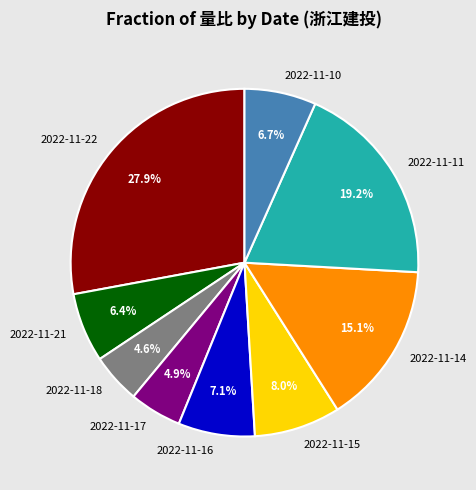

How many segments does this pie chart have?

9